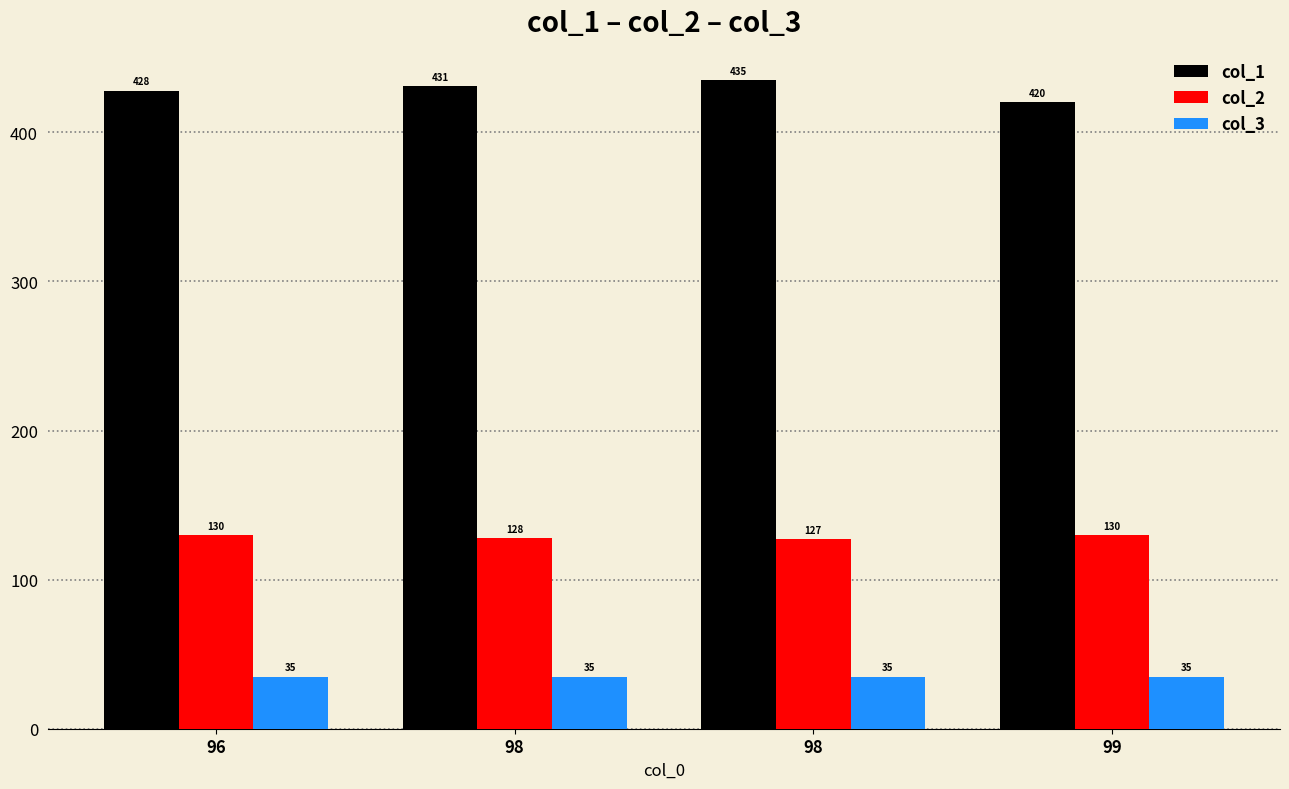

True or false: col_1 has a value of 116 at 98.

False